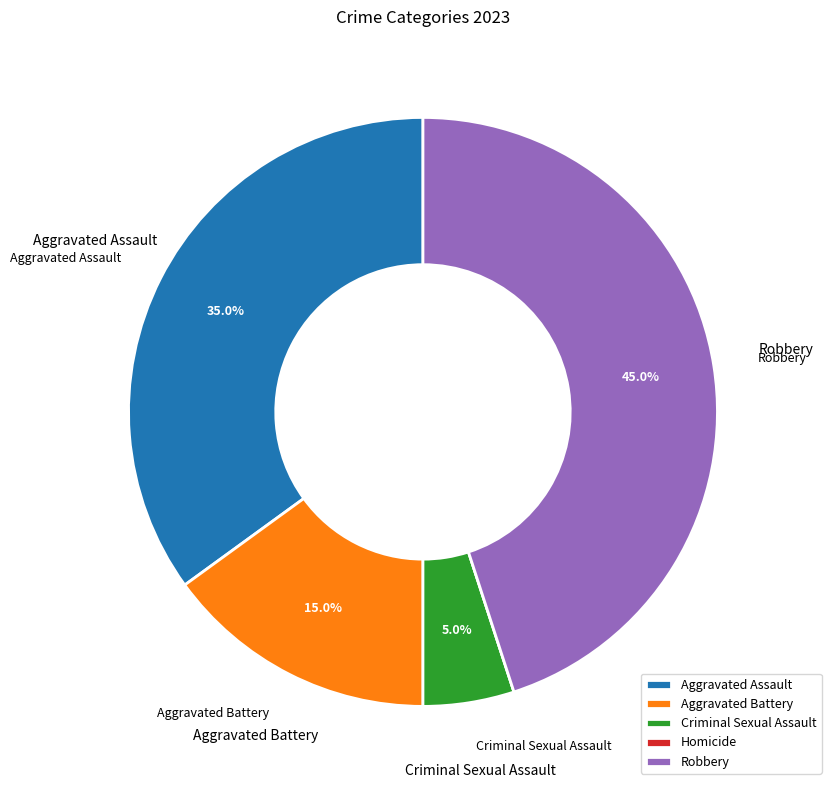

What percentage is the Criminal Sexual Assault slice, to the nearest percent?

5%